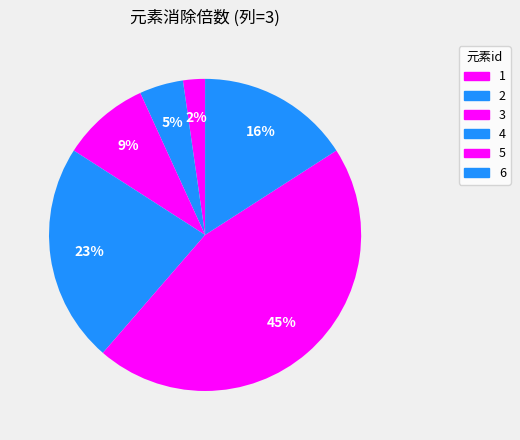

What percentage do 1 and 6 together represent?

18.2%